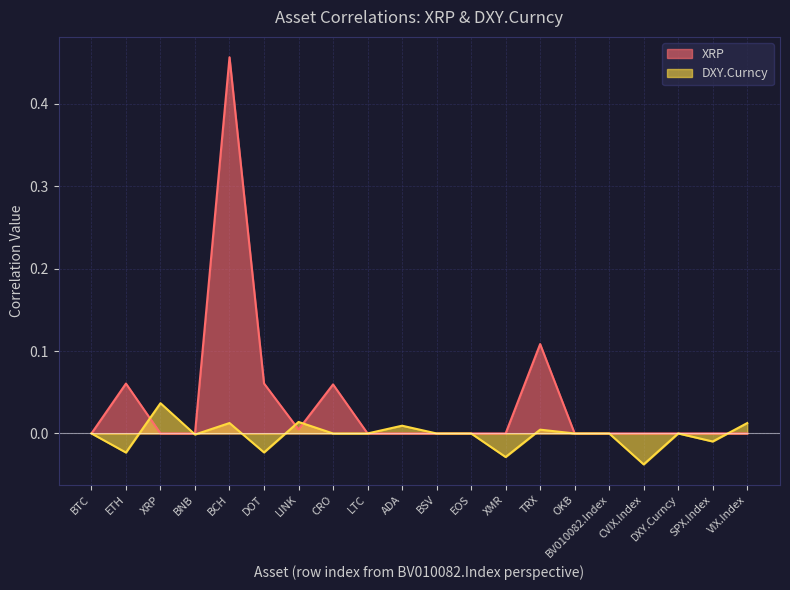

How many distinct data groups are displayed?

2